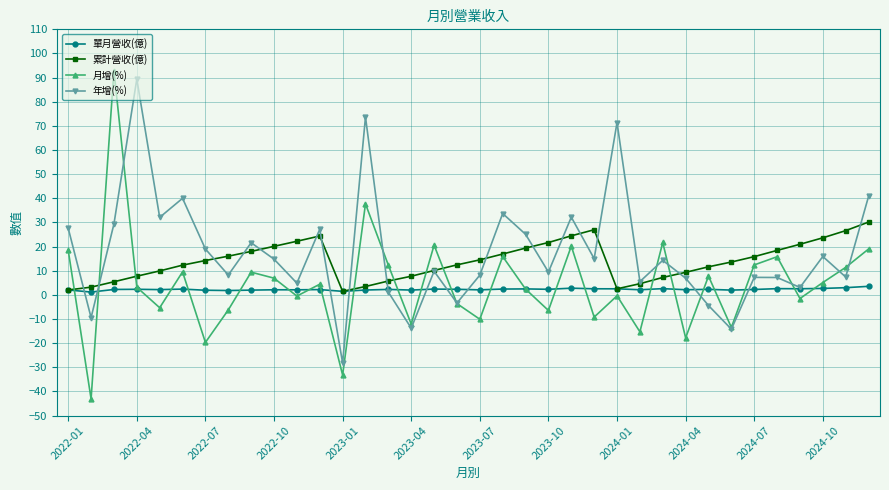

In 月增(%), how many points are lower than both neighbors (excluding endpoints)?

13